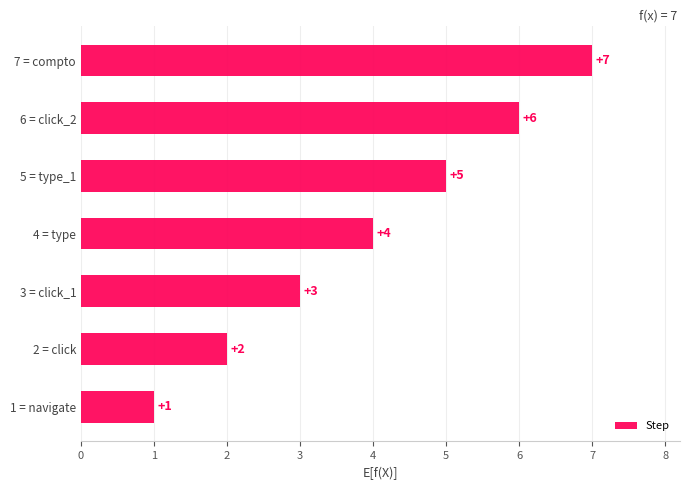

Rank the categories by value from lowest to highest.

1 = navigate, 2 = click, 3 = click_1, 4 = type, 5 = type_1, 6 = click_2, 7 = compto